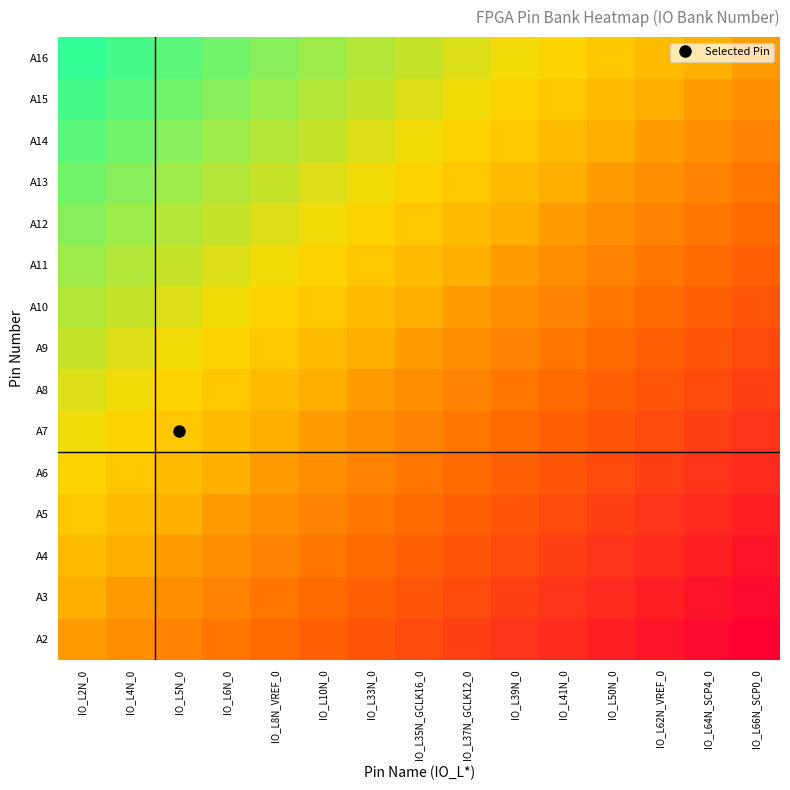

Reading left to right, list all the values displayed in this chart.

A2: IO_L2N_0=-10.0	IO_L4N_0=-17.1	IO_L5N_0=-24.3	IO_L6N_0=-31.4	IO_L8N_VREF_0=-38.6	IO_L10N_0=-45.7	IO_L33N_0=-52.9	IO_L35N_GCLK16_0=-60.0	IO_L37N_GCLK12_0=-67.1	IO_L39N_0=-74.3	IO_L41N_0=-81.4	IO_L50N_0=-88.6	IO_L62N_VREF_0=-95.7	IO_L64N_SCP4_0=-102.9	IO_L66N_SCP0_0=-110.0
A3: IO_L2N_0=2.1	IO_L4N_0=-10.0	IO_L5N_0=-17.1	IO_L6N_0=-24.3	IO_L8N_VREF_0=-31.4	IO_L10N_0=-38.6	IO_L33N_0=-45.7	IO_L35N_GCLK16_0=-52.9	IO_L37N_GCLK12_0=-60.0	IO_L39N_0=-67.1	IO_L41N_0=-74.3	IO_L50N_0=-81.4	IO_L62N_VREF_0=-88.6	IO_L64N_SCP4_0=-95.7	IO_L66N_SCP0_0=-102.9
A4: IO_L2N_0=9.3	IO_L4N_0=2.1	IO_L5N_0=-10.0	IO_L6N_0=-17.1	IO_L8N_VREF_0=-24.3	IO_L10N_0=-31.4	IO_L33N_0=-38.6	IO_L35N_GCLK16_0=-45.7	IO_L37N_GCLK12_0=-52.9	IO_L39N_0=-60.0	IO_L41N_0=-67.1	IO_L50N_0=-74.3	IO_L62N_VREF_0=-81.4	IO_L64N_SCP4_0=-88.6	IO_L66N_SCP0_0=-95.7
A5: IO_L2N_0=16.4	IO_L4N_0=9.3	IO_L5N_0=2.1	IO_L6N_0=-10.0	IO_L8N_VREF_0=-17.1	IO_L10N_0=-24.3	IO_L33N_0=-31.4	IO_L35N_GCLK16_0=-38.6	IO_L37N_GCLK12_0=-45.7	IO_L39N_0=-52.9	IO_L41N_0=-60.0	IO_L50N_0=-67.1	IO_L62N_VREF_0=-74.3	IO_L64N_SCP4_0=-81.4	IO_L66N_SCP0_0=-88.6
A6: IO_L2N_0=23.6	IO_L4N_0=16.4	IO_L5N_0=9.3	IO_L6N_0=2.1	IO_L8N_VREF_0=-10.0	IO_L10N_0=-17.1	IO_L33N_0=-24.3	IO_L35N_GCLK16_0=-31.4	IO_L37N_GCLK12_0=-38.6	IO_L39N_0=-45.7	IO_L41N_0=-52.9	IO_L50N_0=-60.0	IO_L62N_VREF_0=-67.1	IO_L64N_SCP4_0=-74.3	IO_L66N_SCP0_0=-81.4
A7: IO_L2N_0=30.7	IO_L4N_0=23.6	IO_L5N_0=16.4	IO_L6N_0=9.3	IO_L8N_VREF_0=2.1	IO_L10N_0=-10.0	IO_L33N_0=-17.1	IO_L35N_GCLK16_0=-24.3	IO_L37N_GCLK12_0=-31.4	IO_L39N_0=-38.6	IO_L41N_0=-45.7	IO_L50N_0=-52.9	IO_L62N_VREF_0=-60.0	IO_L64N_SCP4_0=-67.1	IO_L66N_SCP0_0=-74.3
A8: IO_L2N_0=37.9	IO_L4N_0=30.7	IO_L5N_0=23.6	IO_L6N_0=16.4	IO_L8N_VREF_0=9.3	IO_L10N_0=2.1	IO_L33N_0=-10.0	IO_L35N_GCLK16_0=-17.1	IO_L37N_GCLK12_0=-24.3	IO_L39N_0=-31.4	IO_L41N_0=-38.6	IO_L50N_0=-45.7	IO_L62N_VREF_0=-52.9	IO_L64N_SCP4_0=-60.0	IO_L66N_SCP0_0=-67.1
A9: IO_L2N_0=45.0	IO_L4N_0=37.9	IO_L5N_0=30.7	IO_L6N_0=23.6	IO_L8N_VREF_0=16.4	IO_L10N_0=9.3	IO_L33N_0=2.1	IO_L35N_GCLK16_0=-10.0	IO_L37N_GCLK12_0=-17.1	IO_L39N_0=-24.3	IO_L41N_0=-31.4	IO_L50N_0=-38.6	IO_L62N_VREF_0=-45.7	IO_L64N_SCP4_0=-52.9	IO_L66N_SCP0_0=-60.0
A10: IO_L2N_0=52.1	IO_L4N_0=45.0	IO_L5N_0=37.9	IO_L6N_0=30.7	IO_L8N_VREF_0=23.6	IO_L10N_0=16.4	IO_L33N_0=9.3	IO_L35N_GCLK16_0=2.1	IO_L37N_GCLK12_0=-10.0	IO_L39N_0=-17.1	IO_L41N_0=-24.3	IO_L50N_0=-31.4	IO_L62N_VREF_0=-38.6	IO_L64N_SCP4_0=-45.7	IO_L66N_SCP0_0=-52.9
A11: IO_L2N_0=59.3	IO_L4N_0=52.1	IO_L5N_0=45.0	IO_L6N_0=37.9	IO_L8N_VREF_0=30.7	IO_L10N_0=23.6	IO_L33N_0=16.4	IO_L35N_GCLK16_0=9.3	IO_L37N_GCLK12_0=2.1	IO_L39N_0=-10.0	IO_L41N_0=-17.1	IO_L50N_0=-24.3	IO_L62N_VREF_0=-31.4	IO_L64N_SCP4_0=-38.6	IO_L66N_SCP0_0=-45.7
A12: IO_L2N_0=66.4	IO_L4N_0=59.3	IO_L5N_0=52.1	IO_L6N_0=45.0	IO_L8N_VREF_0=37.9	IO_L10N_0=30.7	IO_L33N_0=23.6	IO_L35N_GCLK16_0=16.4	IO_L37N_GCLK12_0=9.3	IO_L39N_0=2.1	IO_L41N_0=-10.0	IO_L50N_0=-17.1	IO_L62N_VREF_0=-24.3	IO_L64N_SCP4_0=-31.4	IO_L66N_SCP0_0=-38.6
A13: IO_L2N_0=73.6	IO_L4N_0=66.4	IO_L5N_0=59.3	IO_L6N_0=52.1	IO_L8N_VREF_0=45.0	IO_L10N_0=37.9	IO_L33N_0=30.7	IO_L35N_GCLK16_0=23.6	IO_L37N_GCLK12_0=16.4	IO_L39N_0=9.3	IO_L41N_0=2.1	IO_L50N_0=-10.0	IO_L62N_VREF_0=-17.1	IO_L64N_SCP4_0=-24.3	IO_L66N_SCP0_0=-31.4
A14: IO_L2N_0=80.7	IO_L4N_0=73.6	IO_L5N_0=66.4	IO_L6N_0=59.3	IO_L8N_VREF_0=52.1	IO_L10N_0=45.0	IO_L33N_0=37.9	IO_L35N_GCLK16_0=30.7	IO_L37N_GCLK12_0=23.6	IO_L39N_0=16.4	IO_L41N_0=9.3	IO_L50N_0=2.1	IO_L62N_VREF_0=-10.0	IO_L64N_SCP4_0=-17.1	IO_L66N_SCP0_0=-24.3
A15: IO_L2N_0=87.9	IO_L4N_0=80.7	IO_L5N_0=73.6	IO_L6N_0=66.4	IO_L8N_VREF_0=59.3	IO_L10N_0=52.1	IO_L33N_0=45.0	IO_L35N_GCLK16_0=37.9	IO_L37N_GCLK12_0=30.7	IO_L39N_0=23.6	IO_L41N_0=16.4	IO_L50N_0=9.3	IO_L62N_VREF_0=2.1	IO_L64N_SCP4_0=-10.0	IO_L66N_SCP0_0=-17.1
A16: IO_L2N_0=95.0	IO_L4N_0=87.9	IO_L5N_0=80.7	IO_L6N_0=73.6	IO_L8N_VREF_0=66.4	IO_L10N_0=59.3	IO_L33N_0=52.1	IO_L35N_GCLK16_0=45.0	IO_L37N_GCLK12_0=37.9	IO_L39N_0=30.7	IO_L41N_0=23.6	IO_L50N_0=16.4	IO_L62N_VREF_0=9.3	IO_L64N_SCP4_0=2.1	IO_L66N_SCP0_0=-10.0